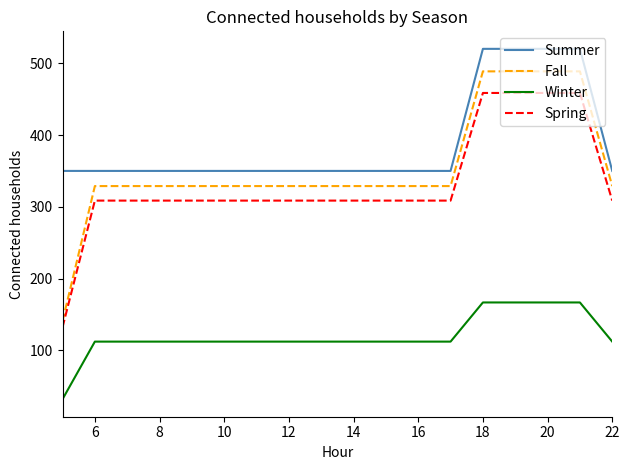

What is the greatest value displayed?

520.0